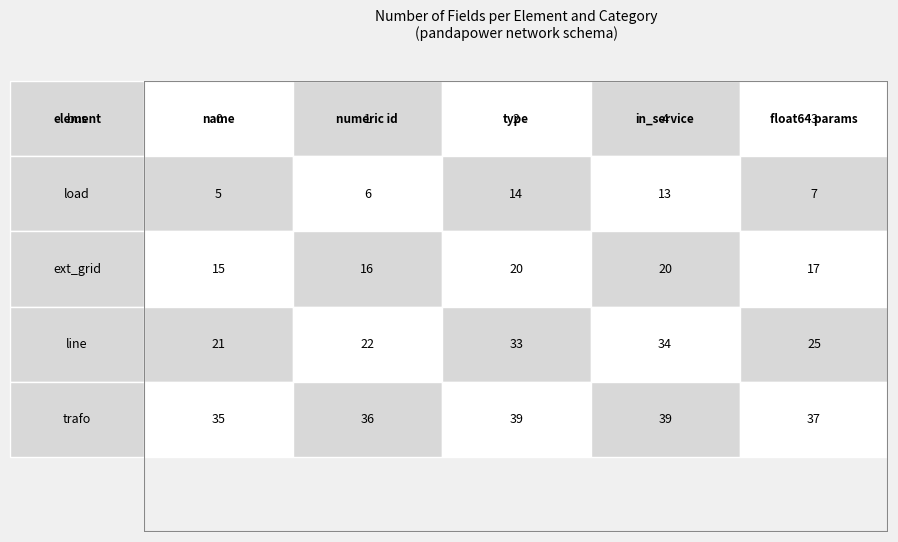

Between 0 and 1, which series saw the biggest shift?

bus